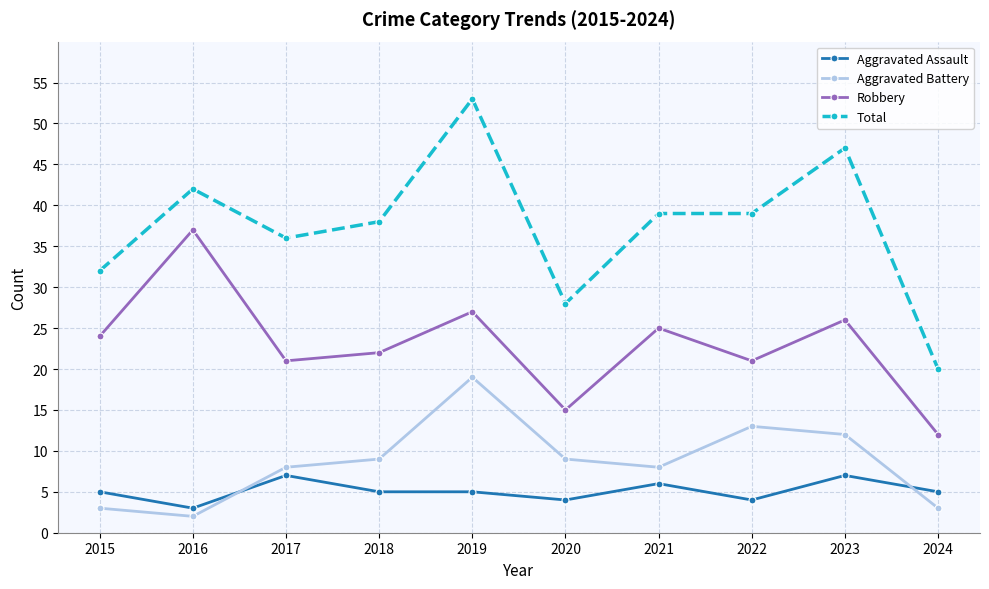

Reading right to left, extract all data points from this chart.

Aggravated Assault: 5	7	4	6	4	5	5	7	3	5
Aggravated Battery: 3	12	13	8	9	19	9	8	2	3
Robbery: 12	26	21	25	15	27	22	21	37	24
Total: 20	47	39	39	28	53	38	36	42	32